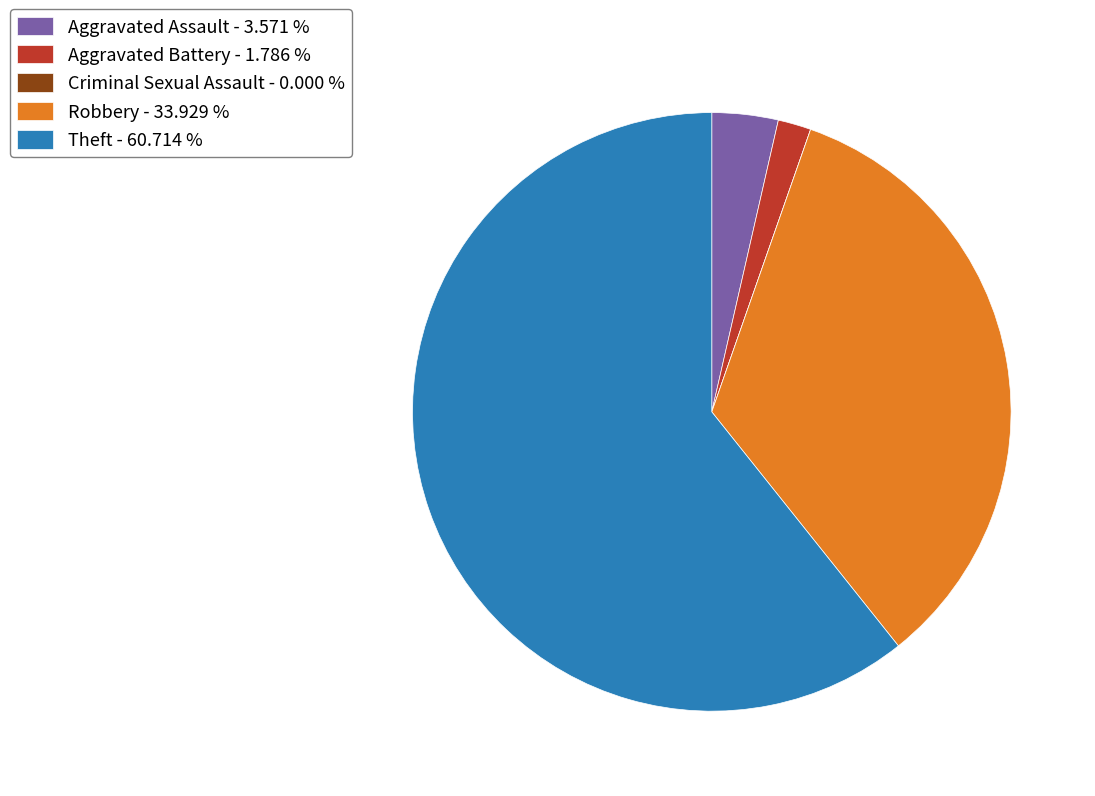

Does Theft represent more than half of the total?

Yes